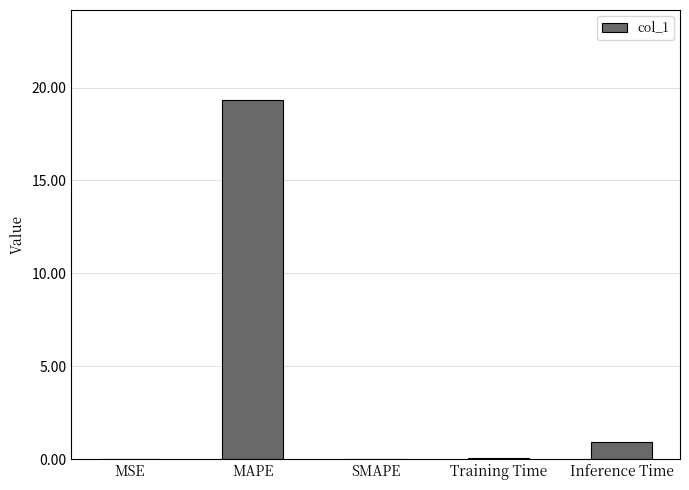

What is the sum of all values?

20.4